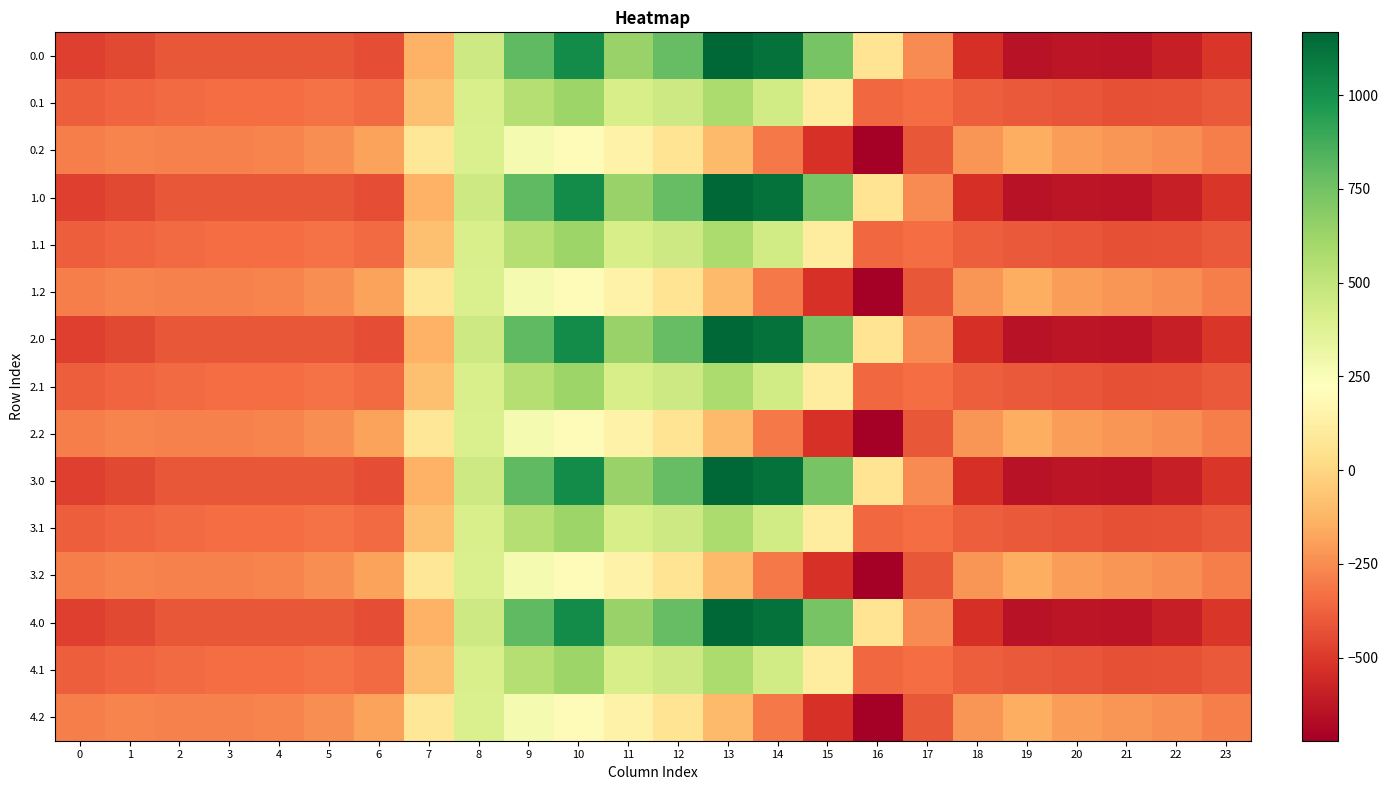

What is the total value across all series at 20?

-6217.7